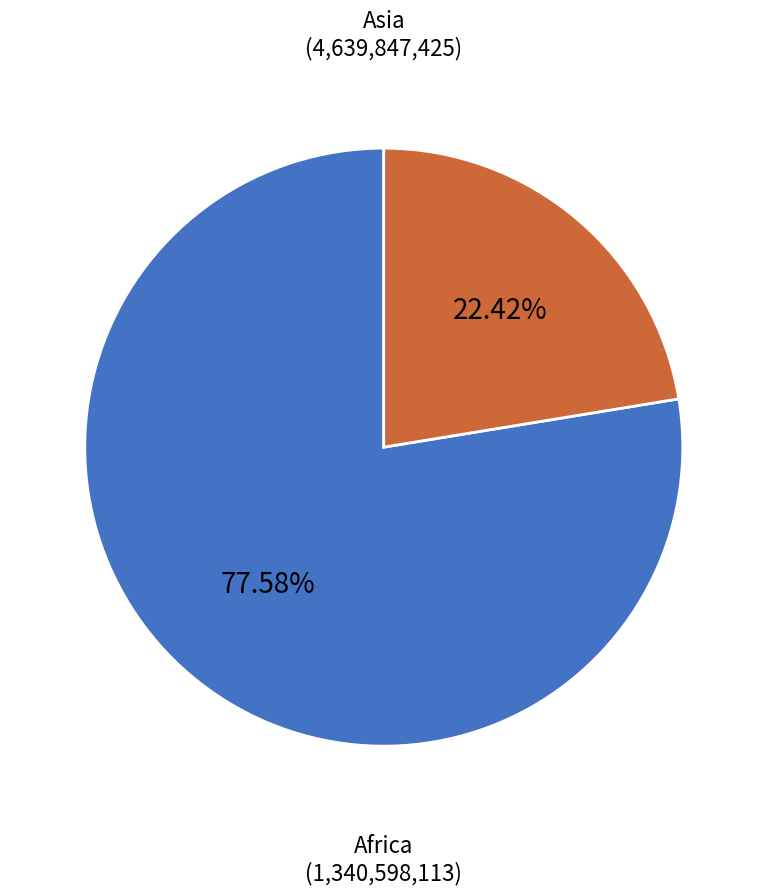

How many slices are in this pie chart?

2